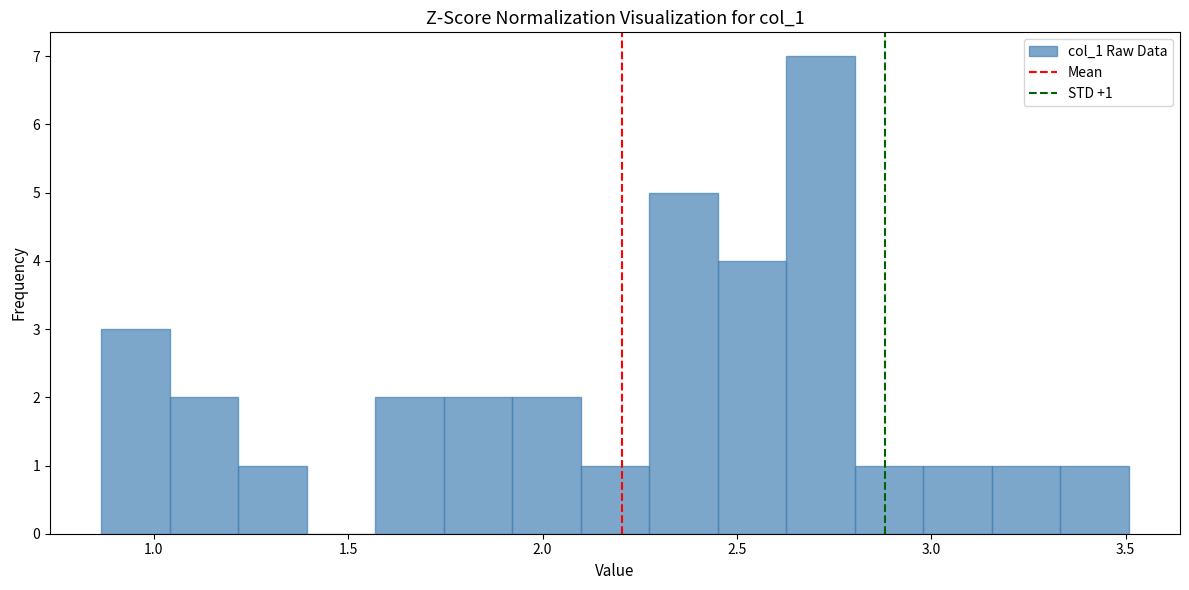

Read against the x-axis, roughly where is the centre of the tallest bar?

2.70